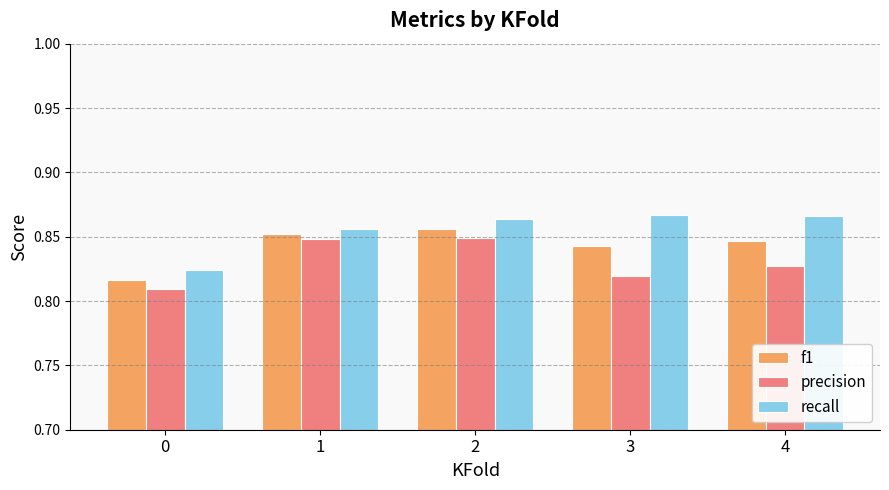

Which series changed the most between 1 and 3?

precision